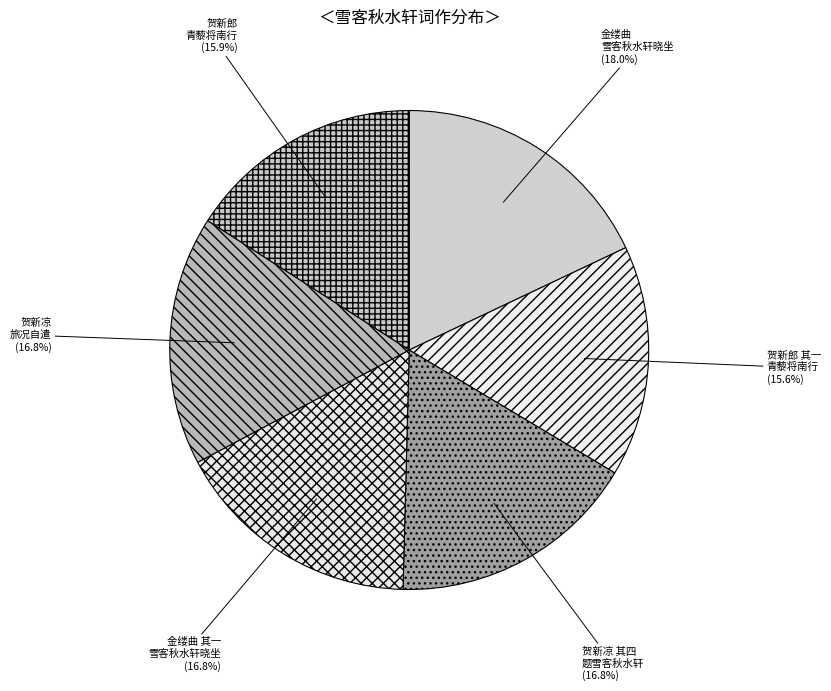

How many segments does this pie chart have?

6